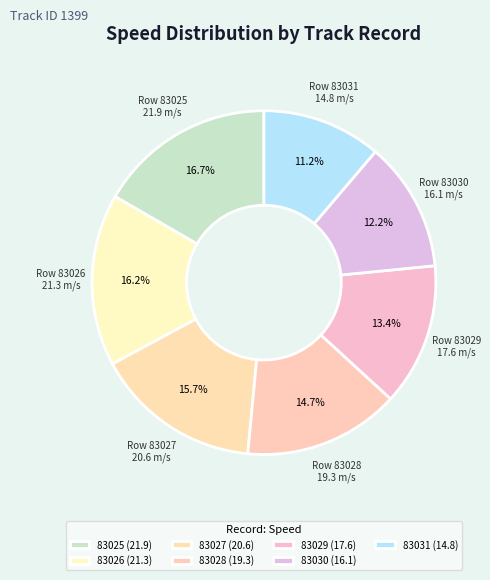

How many slices are in this pie chart?

7